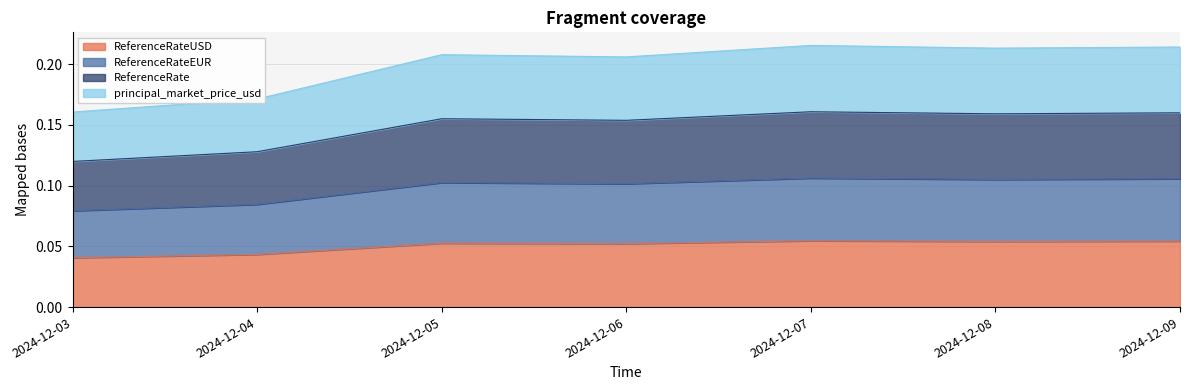

What is the value of the ReferenceRate point at the 7th from the left?

0.2